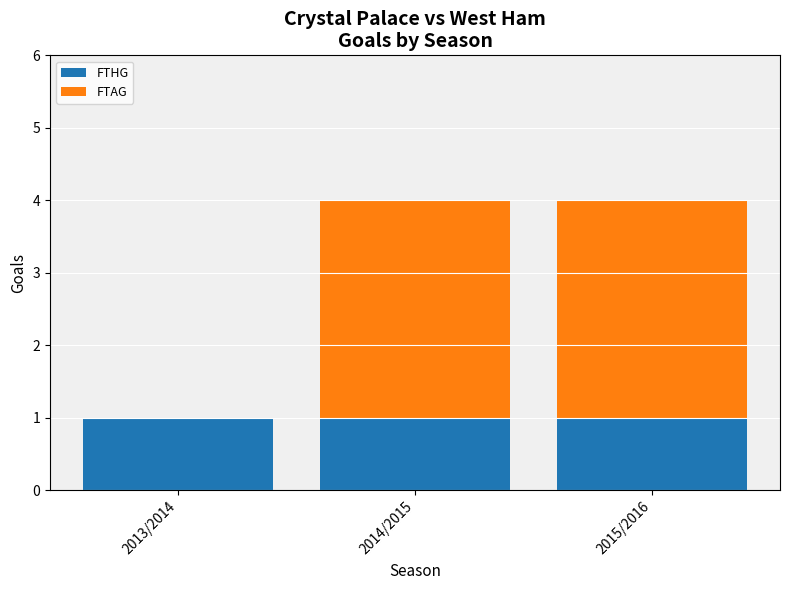

Does the chart contain stacked bars?

Yes